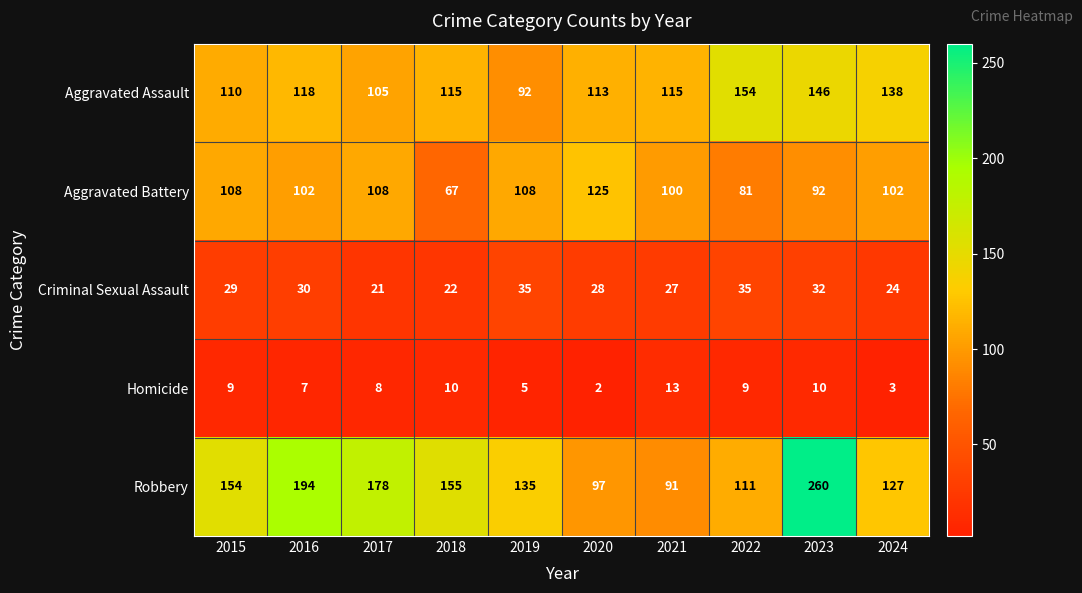

Which category has the highest value across all series?

2023